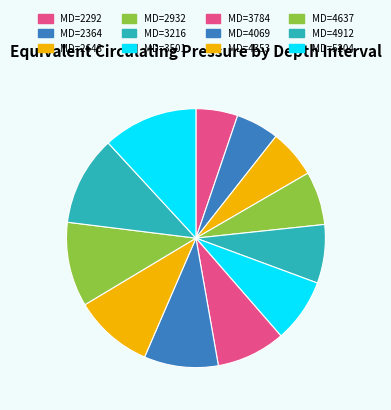

Does MD=3784 represent more than half of the total?

No